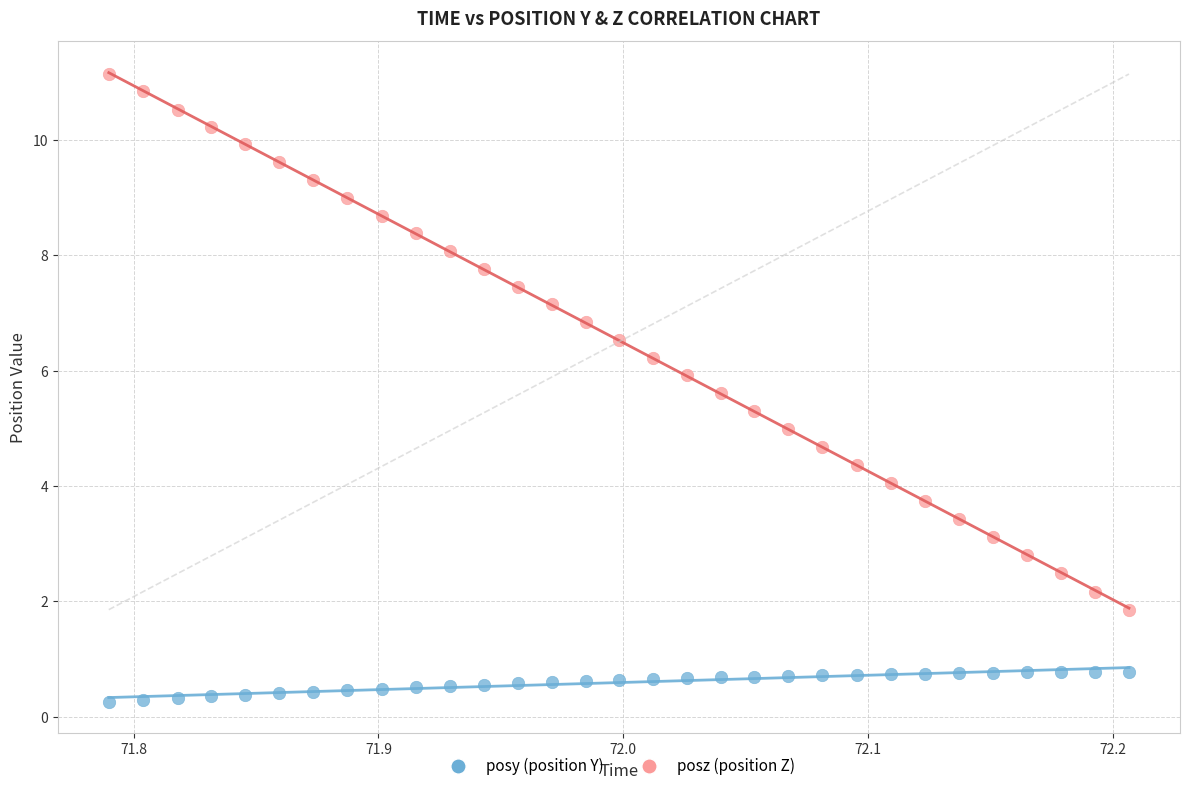

Across all data points, what is the range of X values (max minus min)?

0.4